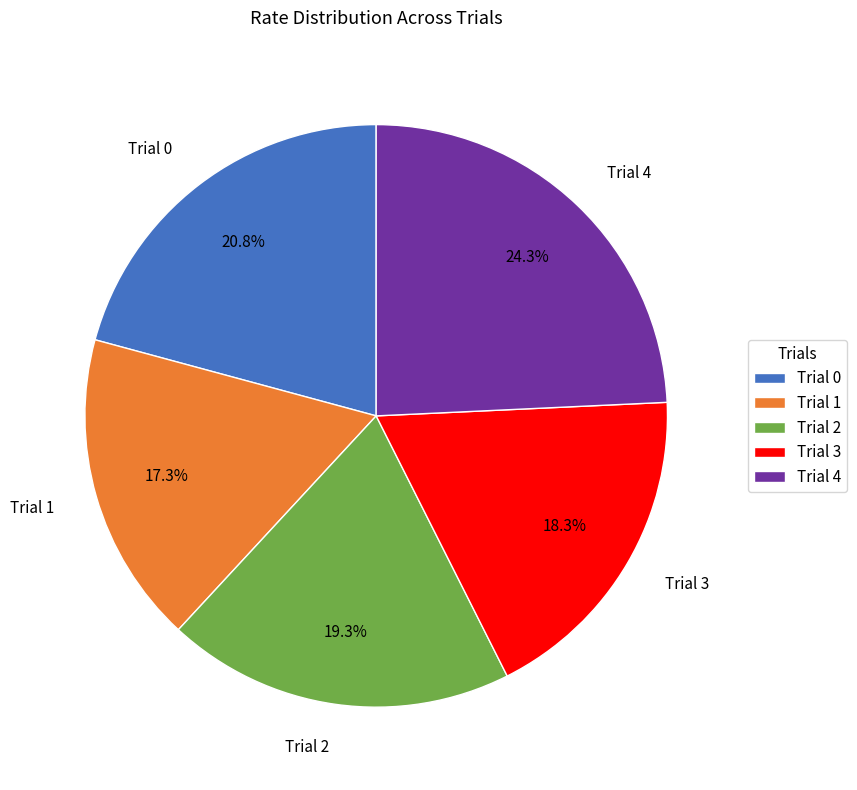

What is the largest slice in the pie chart?

Trial 4